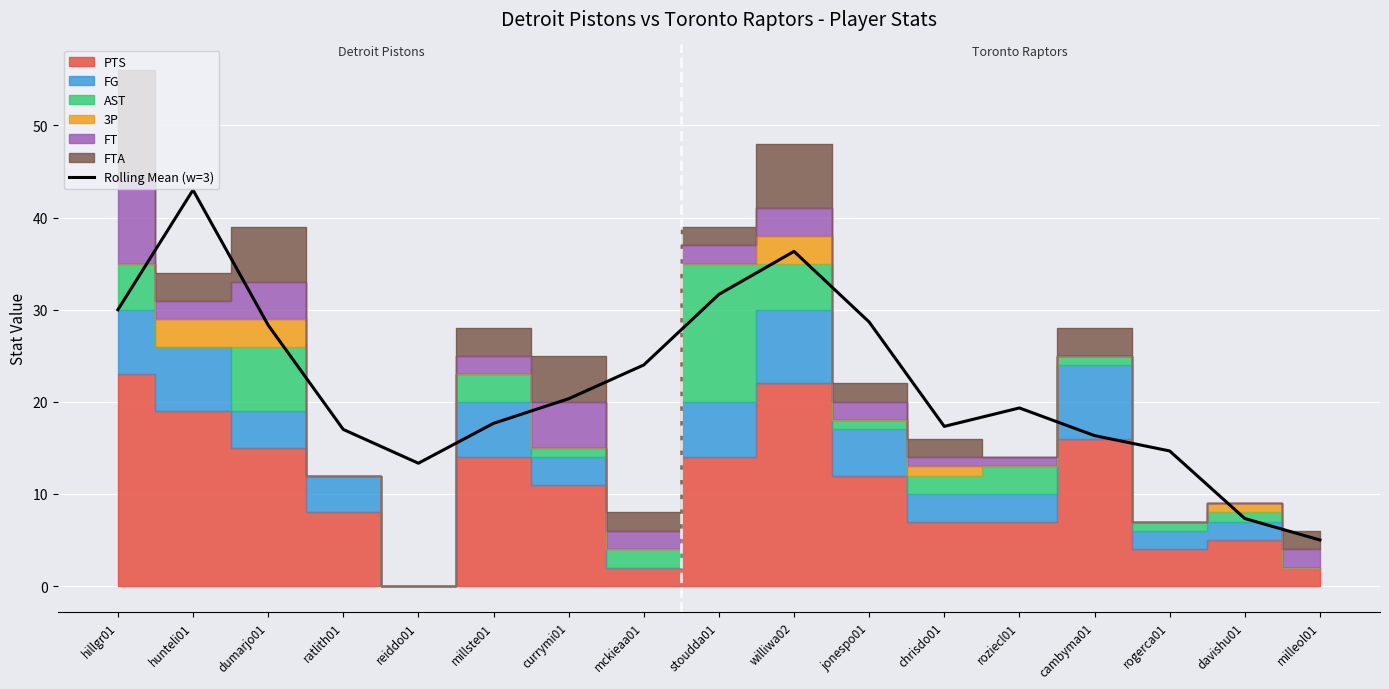

The value at currymi01 is 20.3. True or false?

True